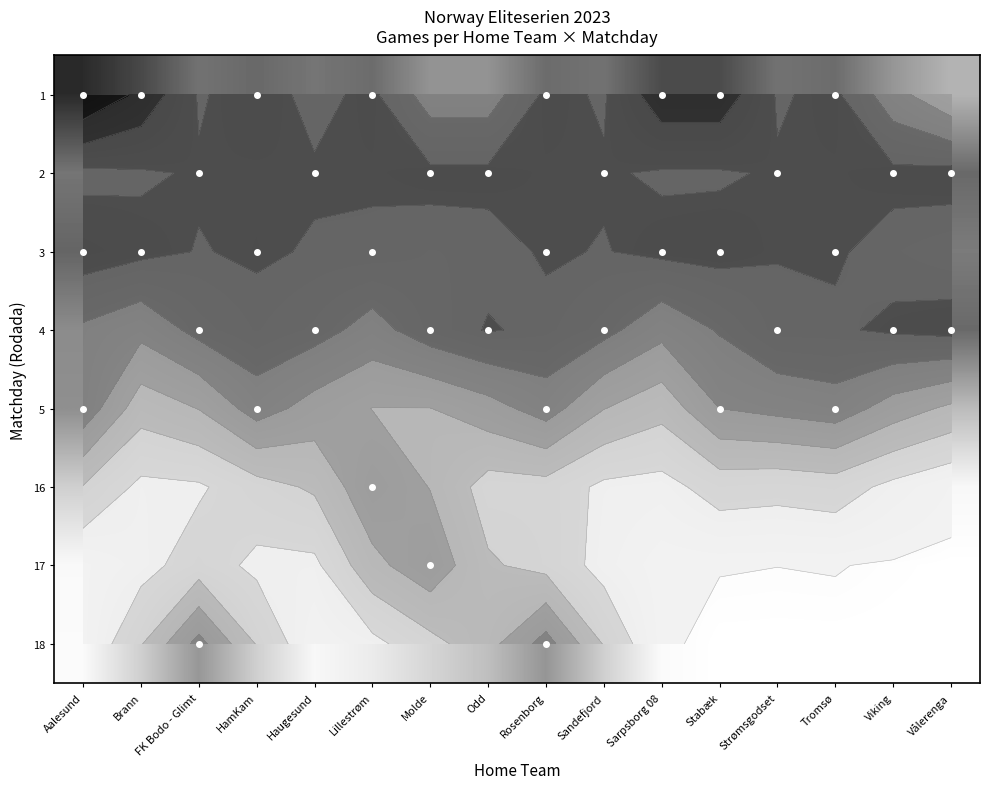

Which series has the widest spread of values?

1